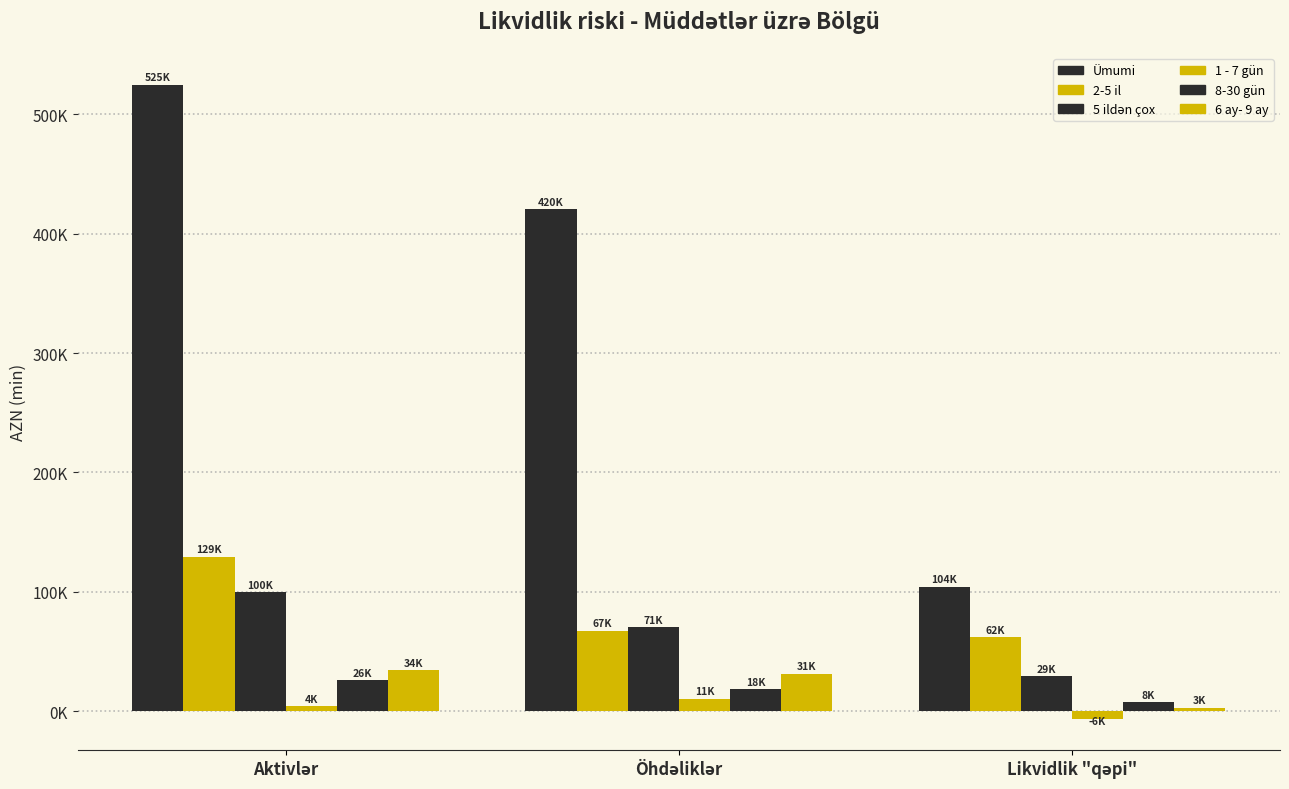

Reading left to right, what are all the values shown in this chart?

Ümumi: 524674.8	420412.7	104262.1
2-5 il: 129399.1	67243.4	62155.7
5 ildən çox: 99656.4	70519.0	29137.4
1 - 7 gün: 4132.2	10504.8	-6372.6
8-30 gün: 26008.3	18337.1	7671.2
6 ay- 9 ay: 34175.8	31226.8	2949.0